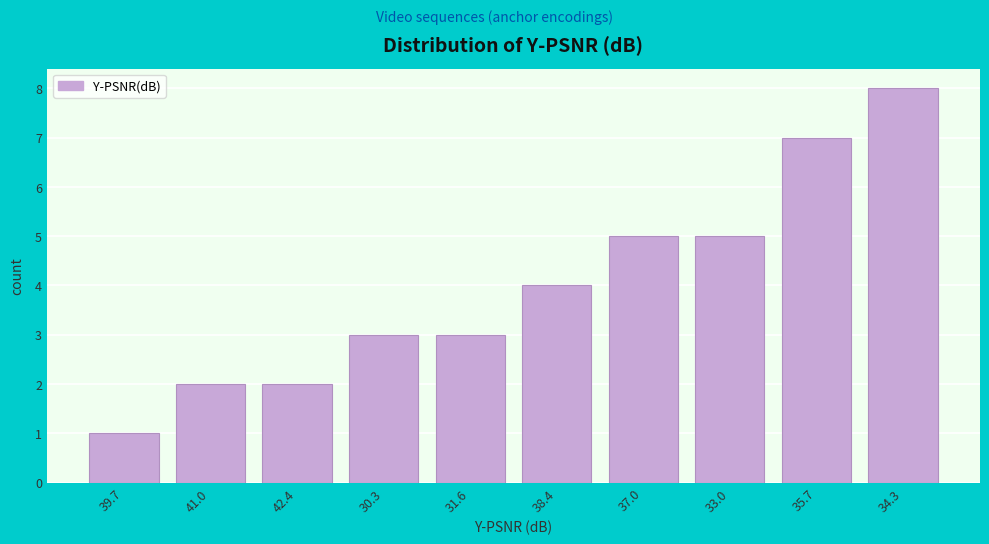

Reading left to right, extract all data points from this chart.

39.7=1	41.0=2	42.4=2	30.3=3	31.6=3	38.4=4	37.0=5	33.0=5	35.7=7	34.3=8